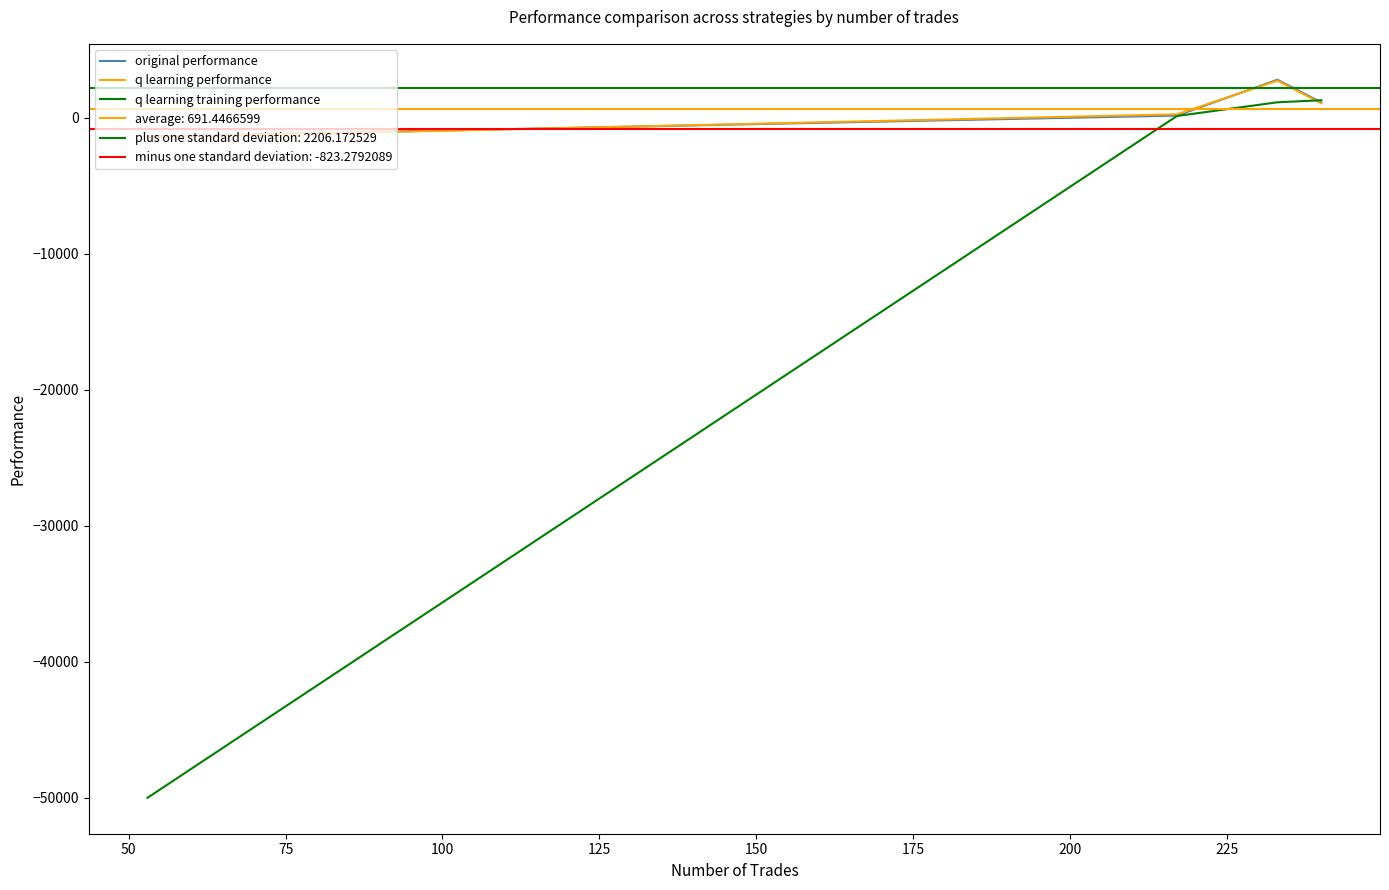

Does the chart have visible grid lines?

No